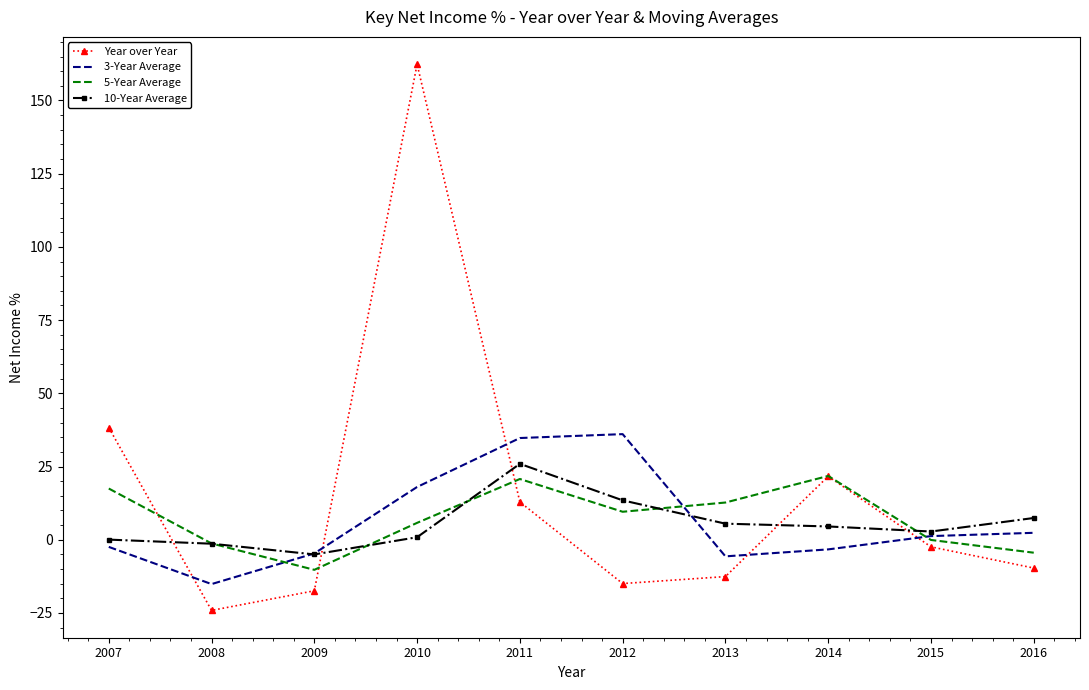

Between 2007 and 2009, which series saw the biggest shift?

Year over Year